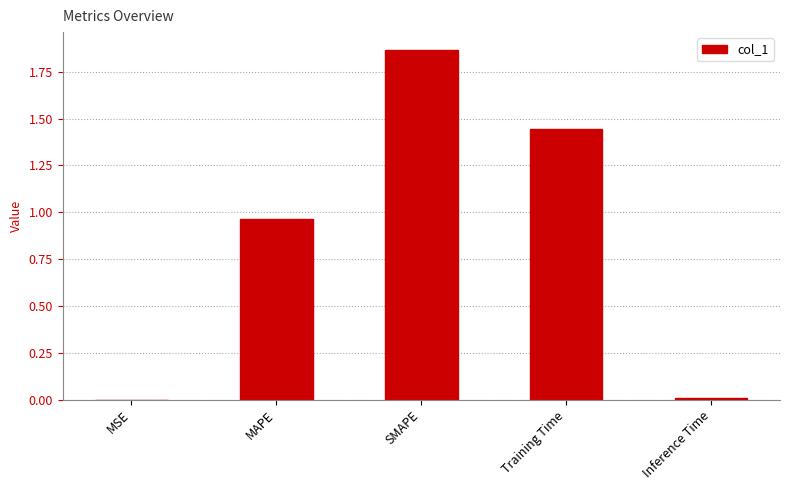

Count the number of data series in this chart.

1